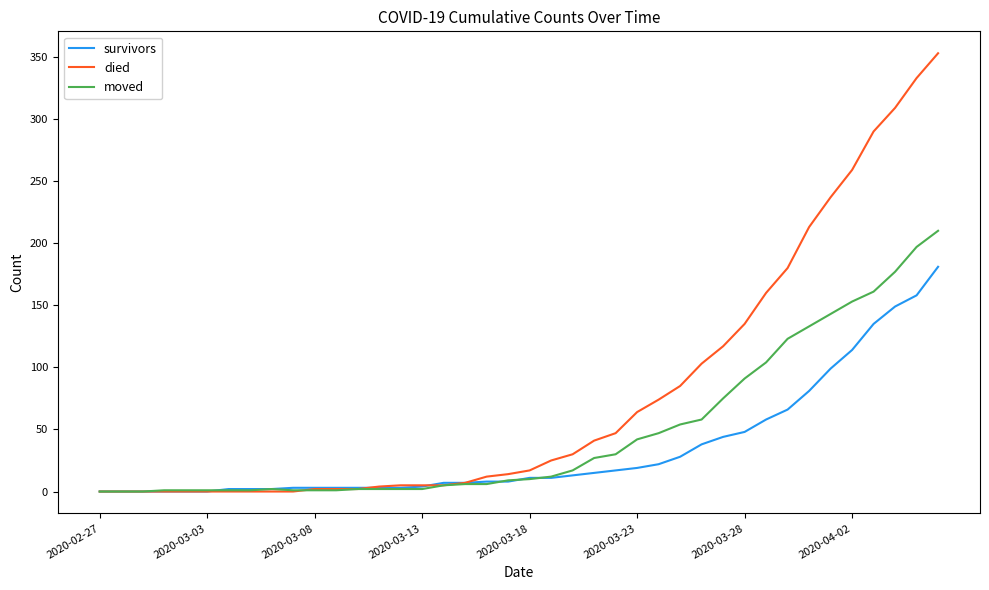

What is the greatest value displayed?

353